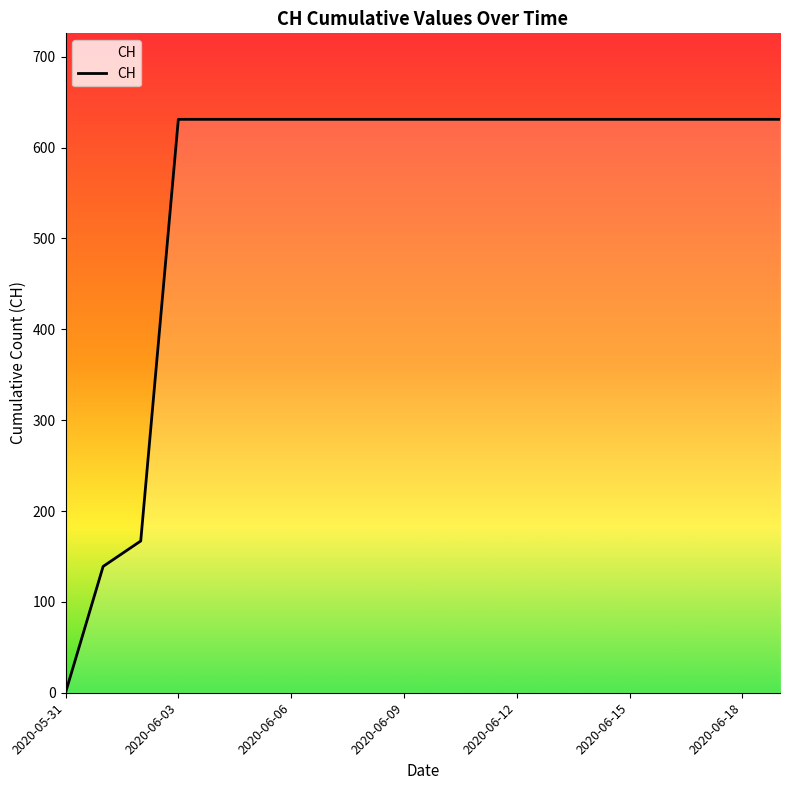

What is the greatest value displayed?

631